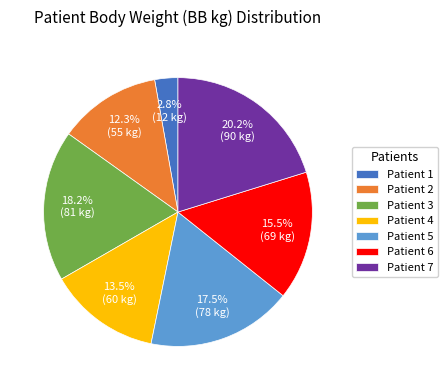

To the nearest percent, what is the average slice percentage?

14%